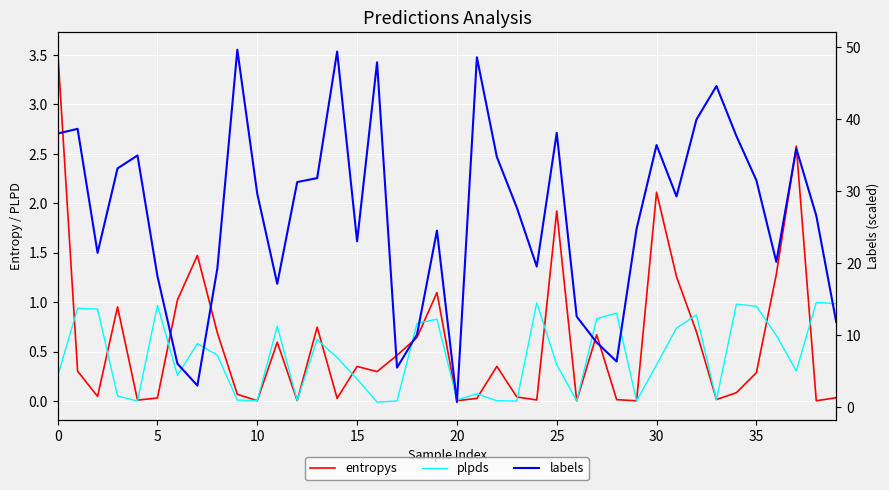

How many data points in plpds are above 0?

37